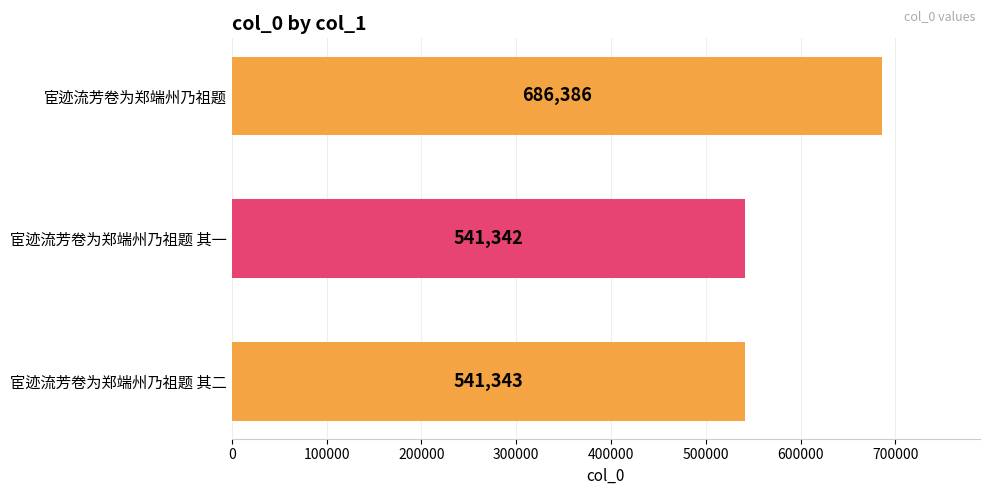

List the labels in order of value, largest first.

宦迹流芳卷为郑端州乃祖题, 宦迹流芳卷为郑端州乃祖题 其二, 宦迹流芳卷为郑端州乃祖题 其一